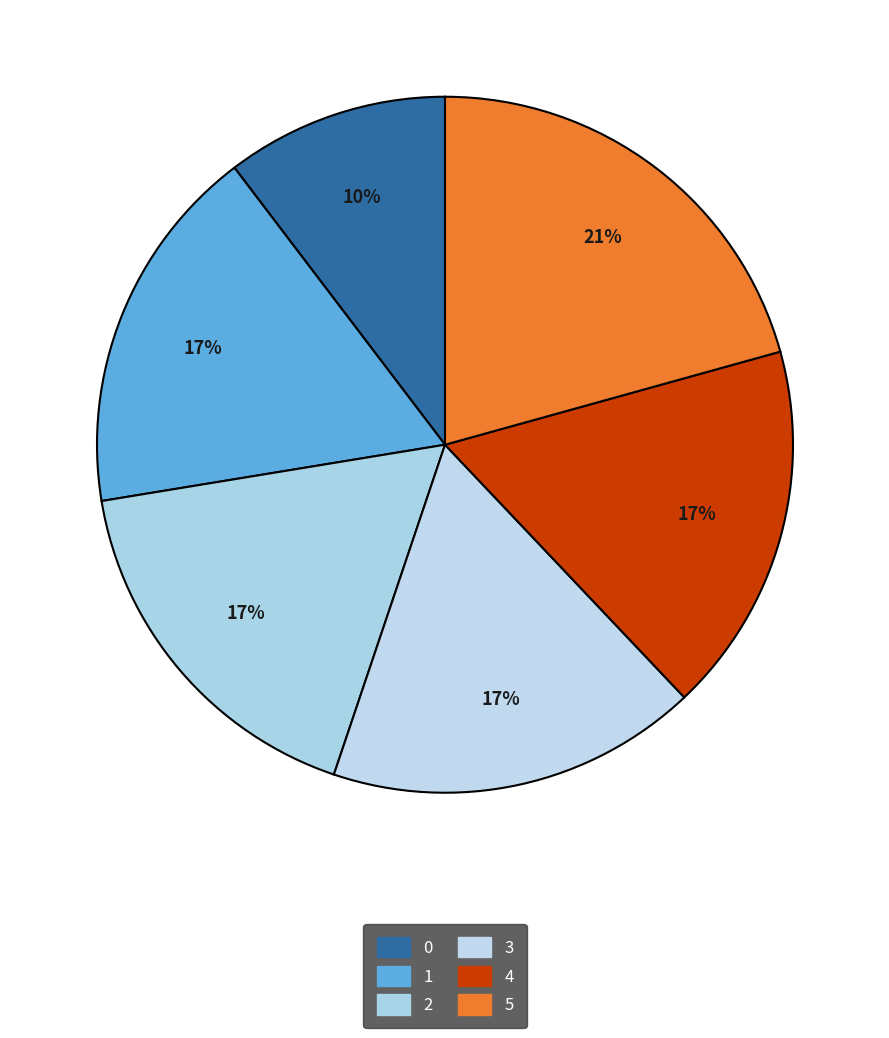

Count the number of slices in the pie.

6